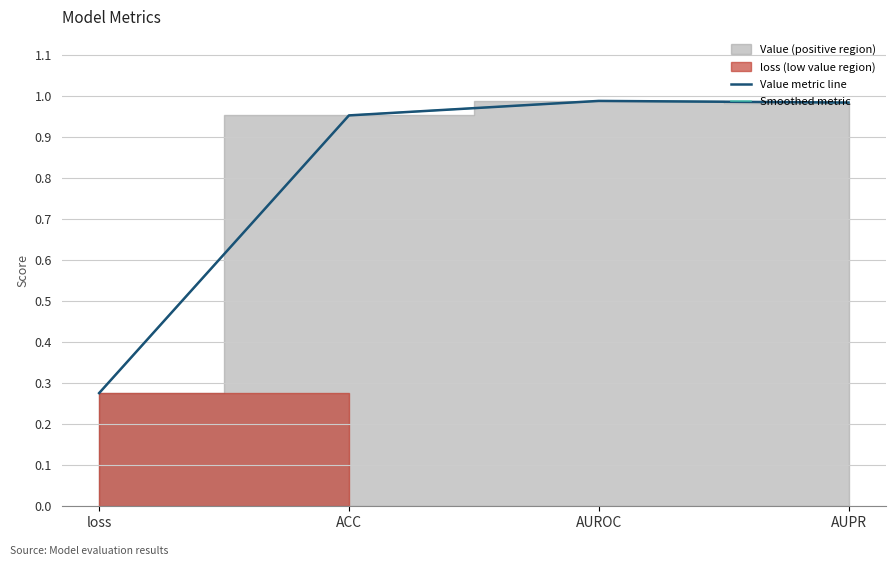

At which category does the chart reach its peak across all series?

AUROC